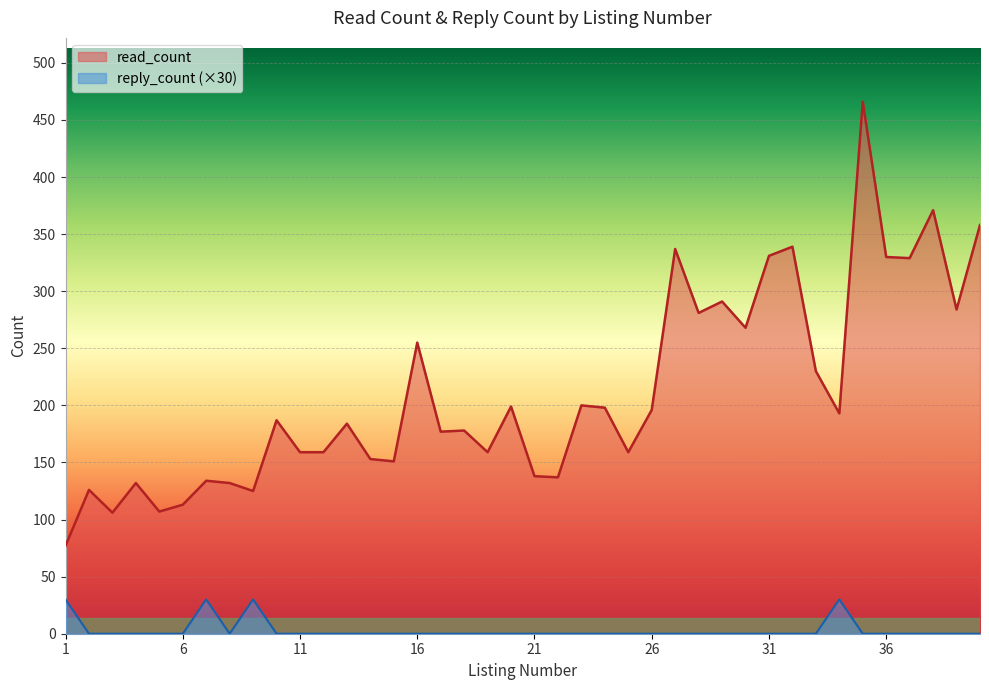

How many distinct data groups are displayed?

2